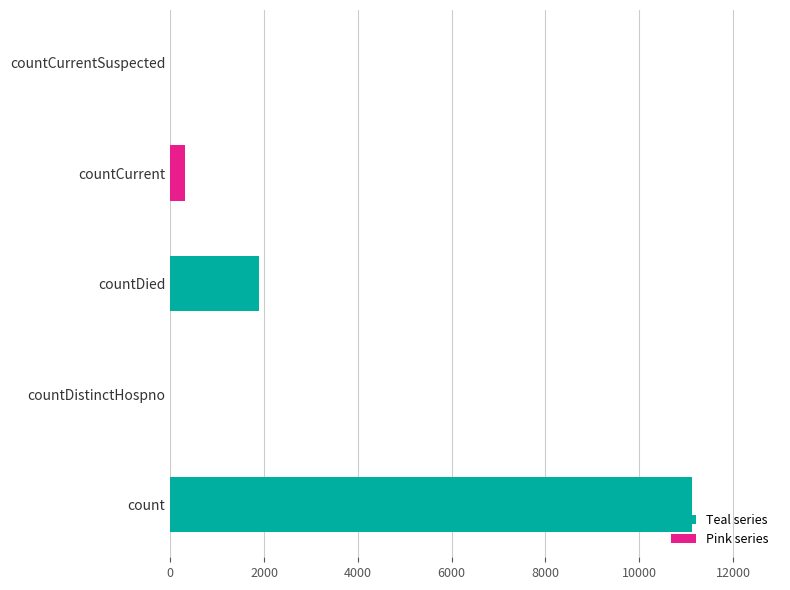

True or false: the data shows 11131 at count.

True